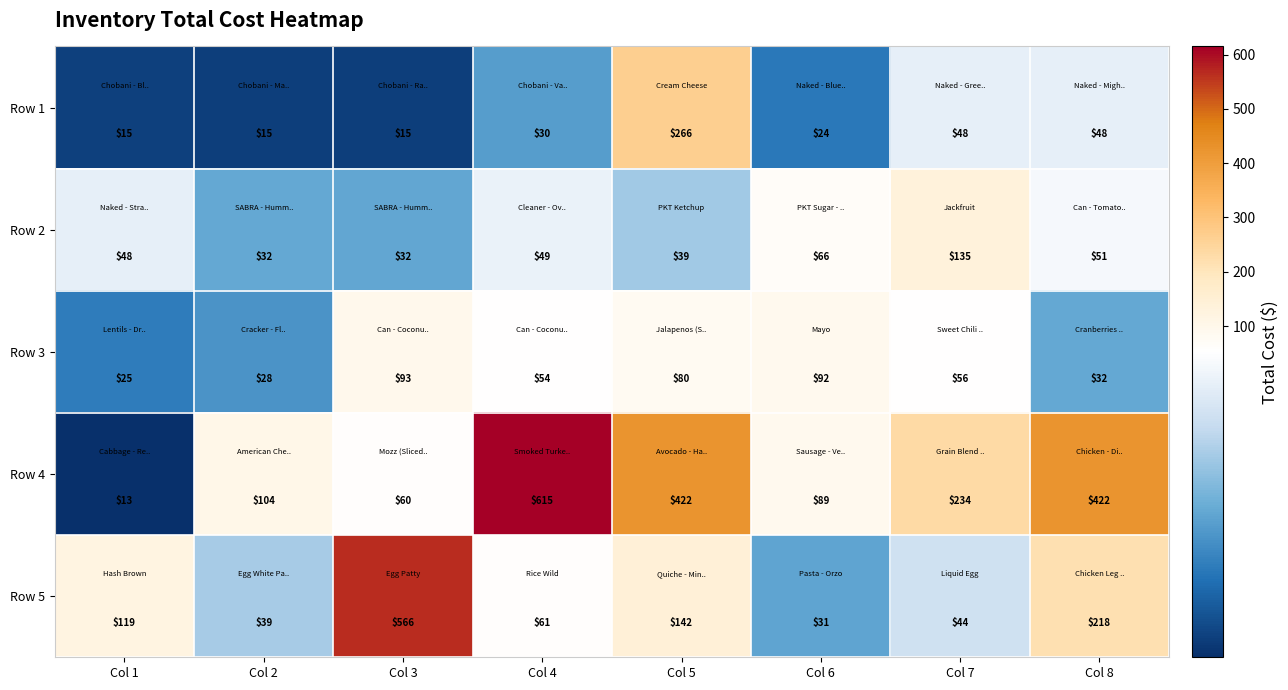

Is it true that Row 4 equals 38 at Col 3?

False